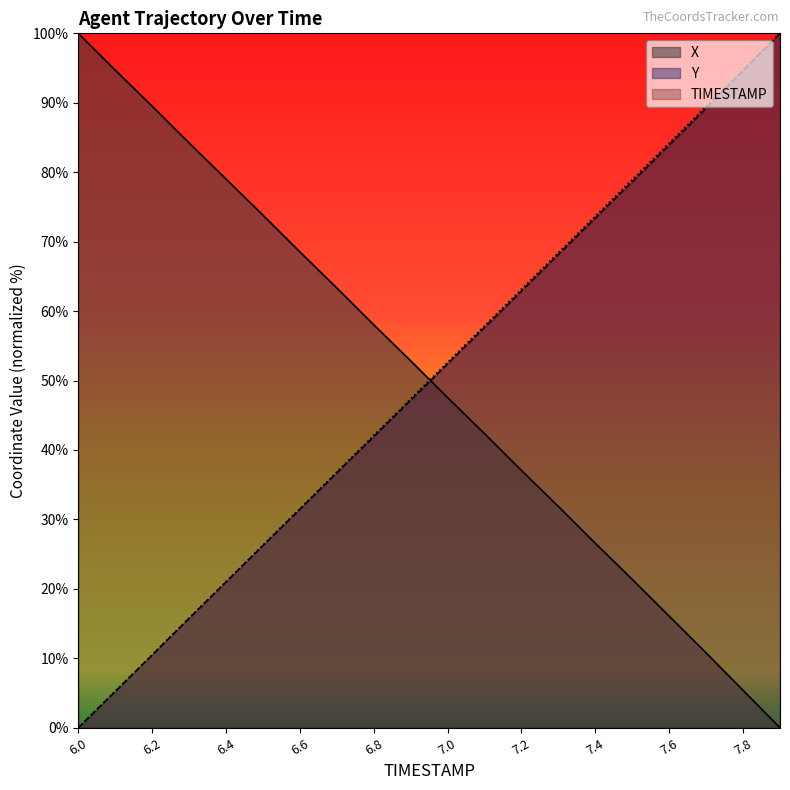

Which series has the largest total across all categories?

X